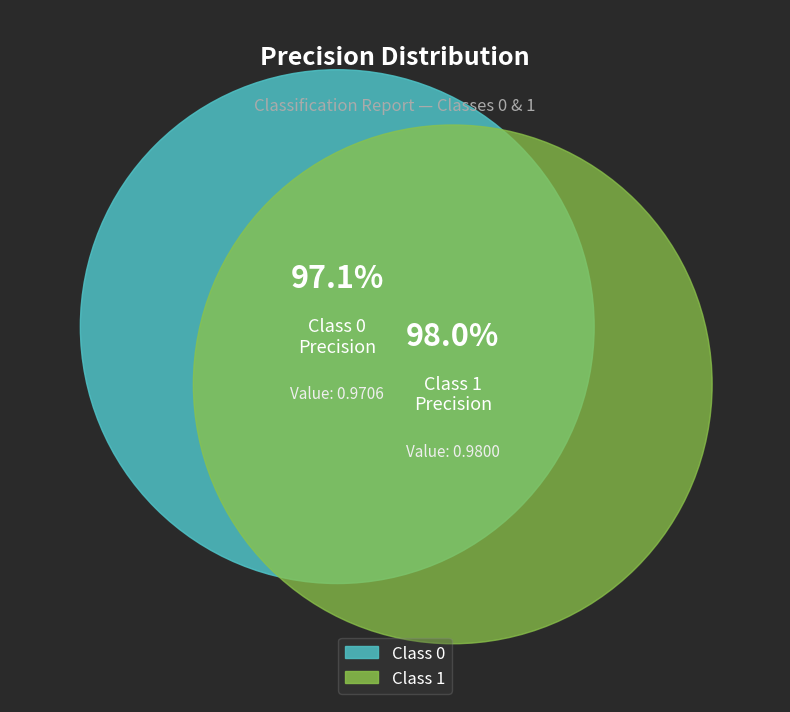

To the nearest percent, what percentage of the pie is 1?

50%